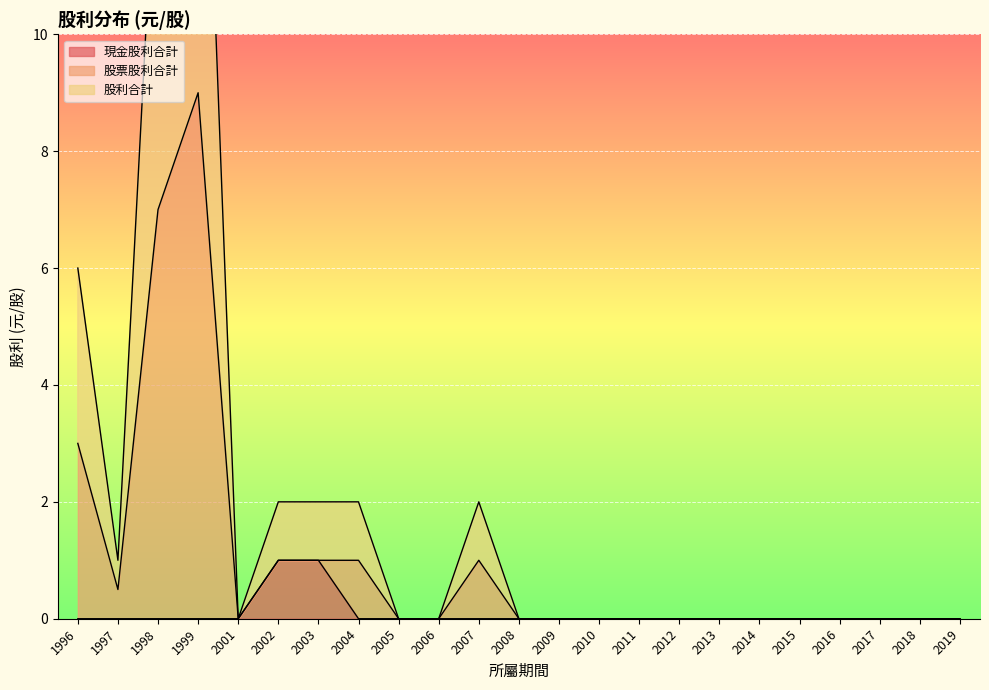

True or false: 現金股利合計 has a value of 0 at 1997.

True